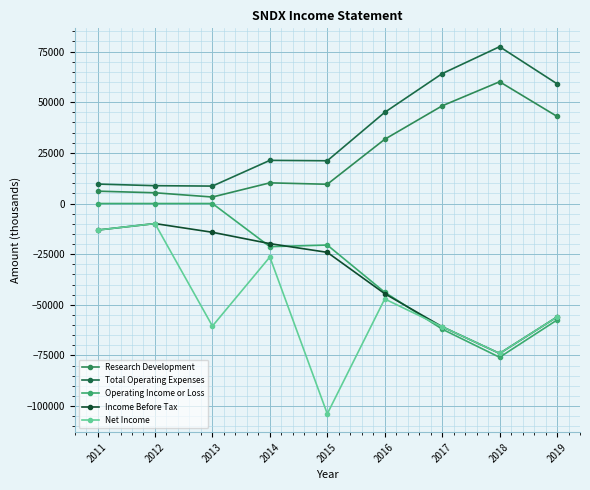

Does the chart display data point markers on the line(s)?

Yes